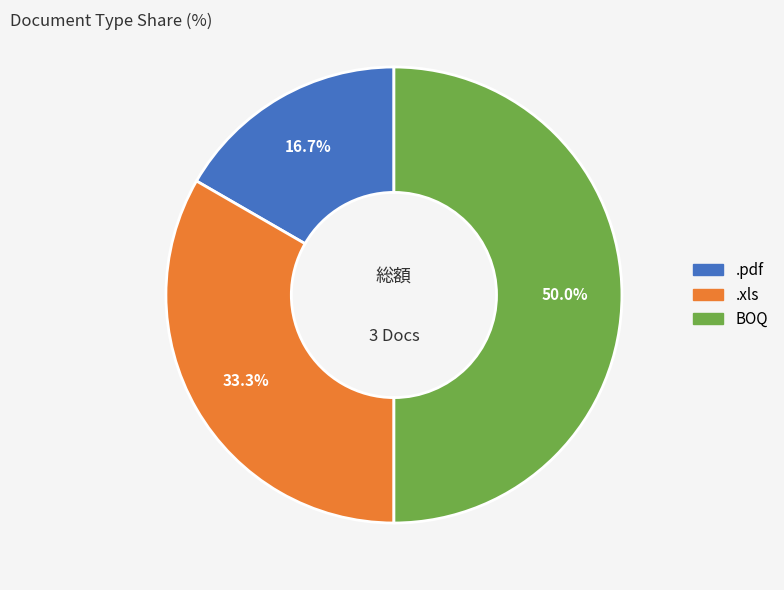

Rank the categories by value from lowest to highest.

.pdf, .xls, BOQ